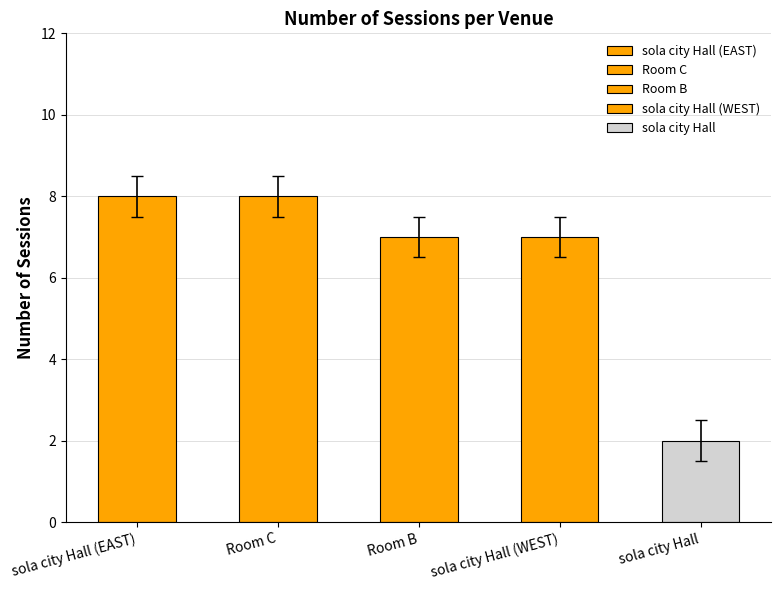

List the labels in order of value, smallest first.

sola city Hall, Room B, sola city Hall (WEST), sola city Hall (EAST), Room C